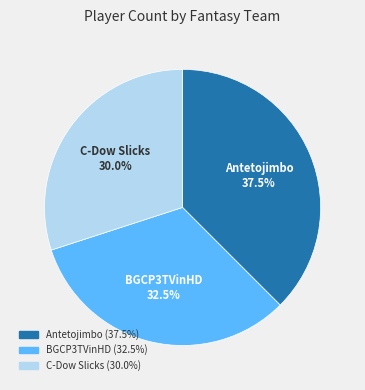

Between BGCP3TVinHD and Antetojimbo, which is larger?

Antetojimbo